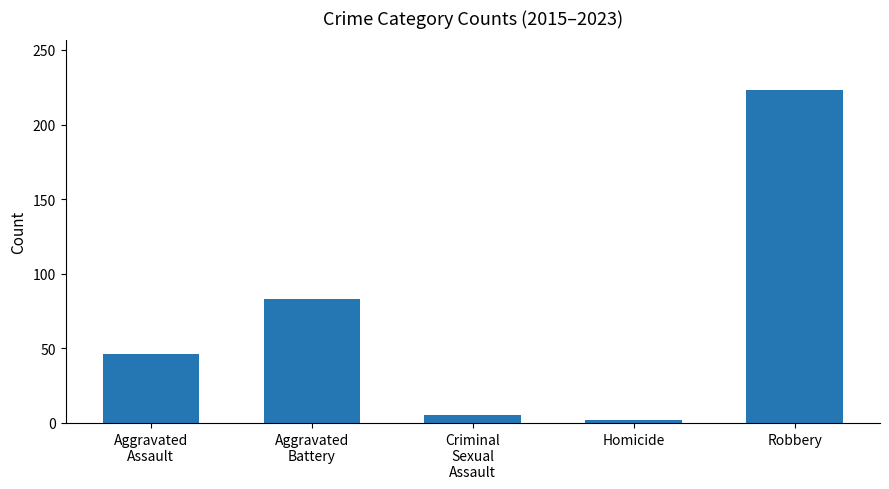

What is the minimum value shown in the chart?

2